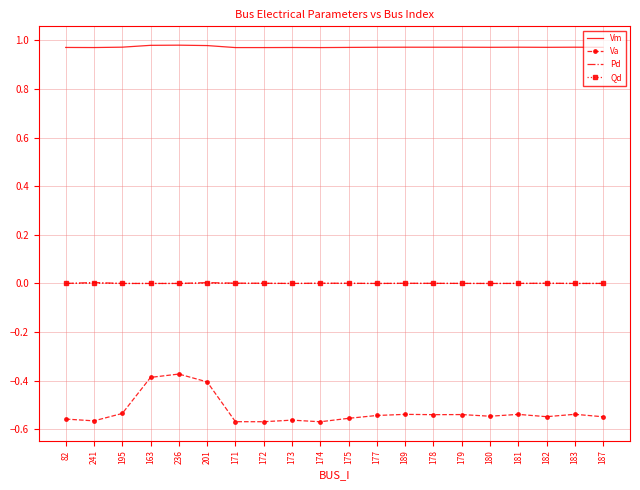

True or false: Va and Vm intersect in this chart.

False